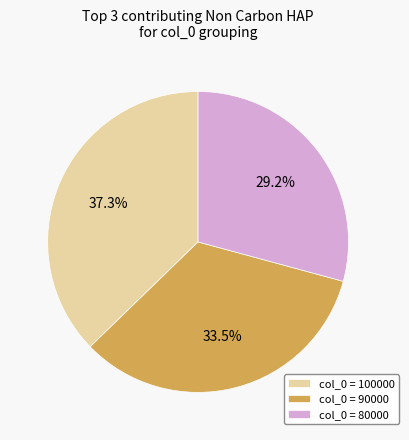

Is there any slice that represents more than half of the pie?

No